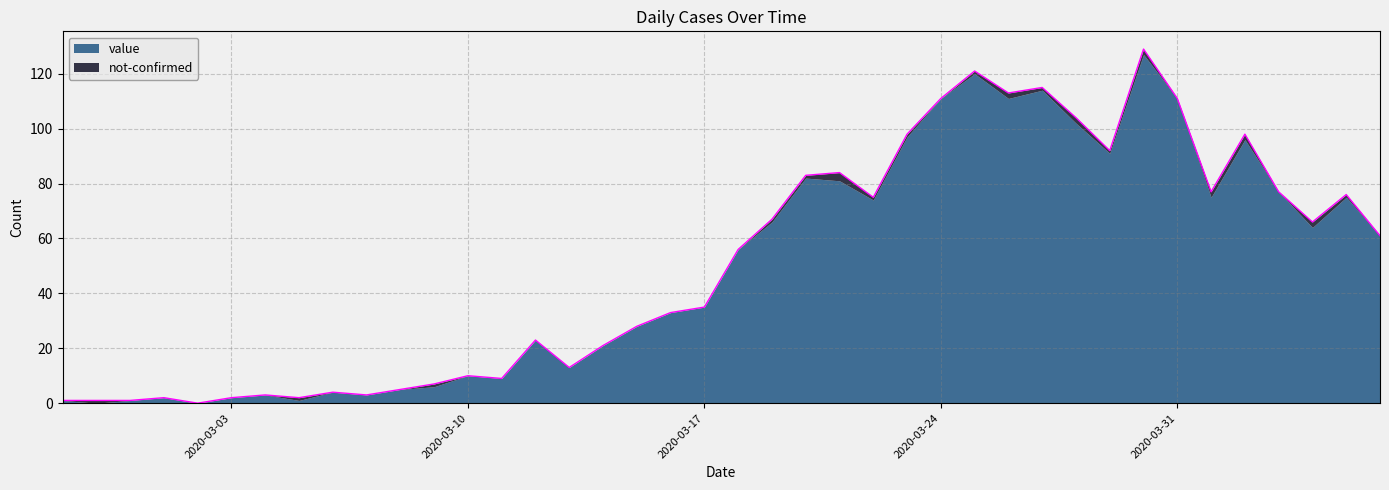

What is the average value?

50